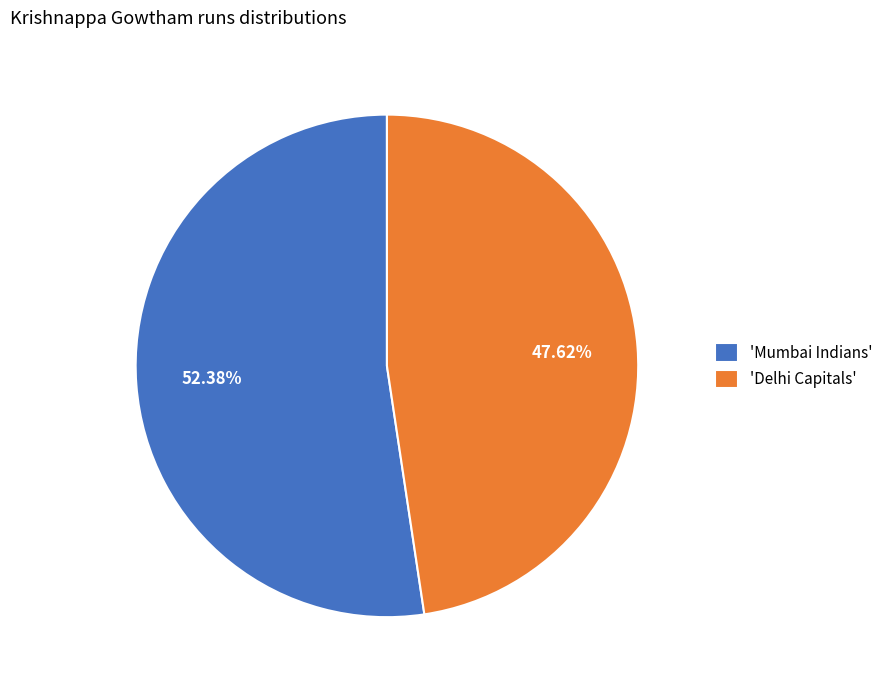

Which slice is the largest?

'Mumbai Indians'